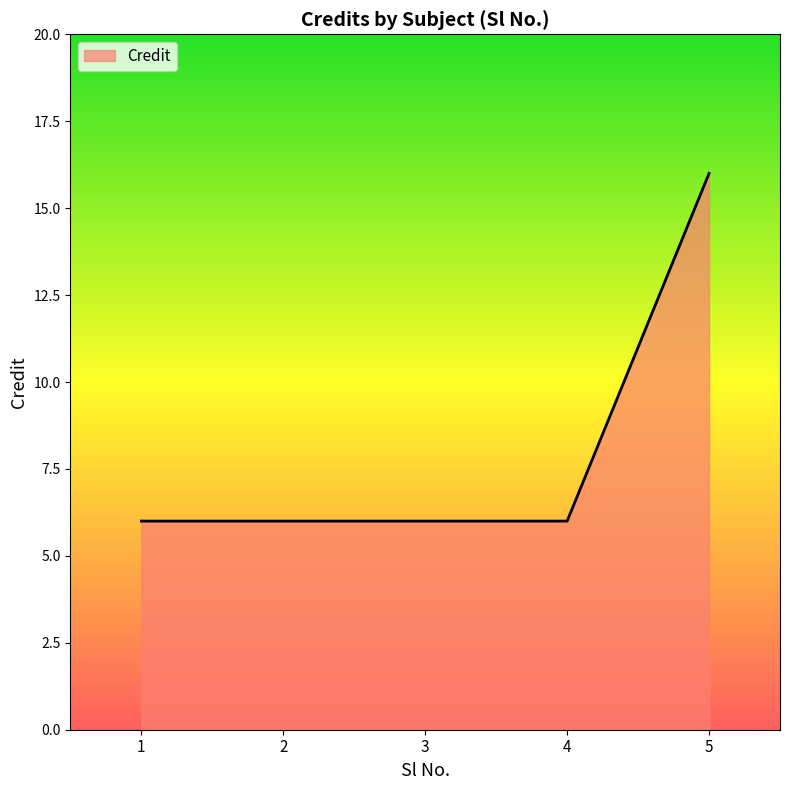

Does the chart display data point markers on the line(s)?

No